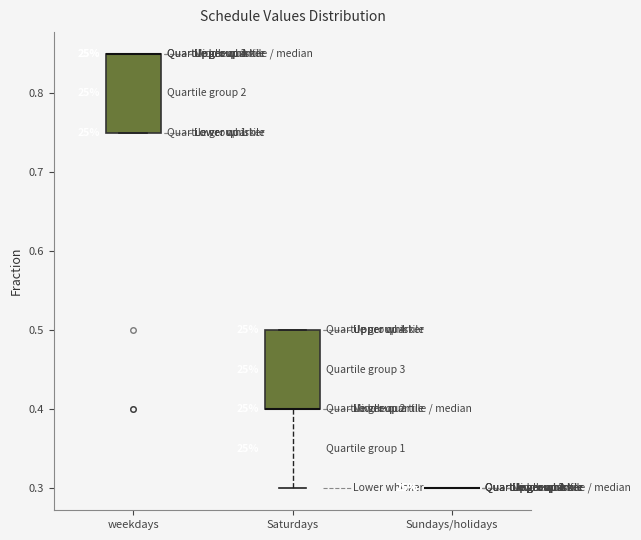

Reading left to right, transcribe this box plot: for each box, give where its median line is, the range the box spans, and where its two whiskers end, as read against the y-axis. The values are not printed on the chart, so give them approximately, as read against the axis.

weekdays: median 0.85 (drawn on the box's upper edge), box 0.75 to 0.85, whiskers 0.75 to 0.85
Saturdays: median 0.40 (drawn on the box's lower edge), box 0.40 to 0.50, whiskers 0.30 to 0.50
Sundays/holidays: box collapsed to a line at 0.30, whiskers 0.30 to 0.30